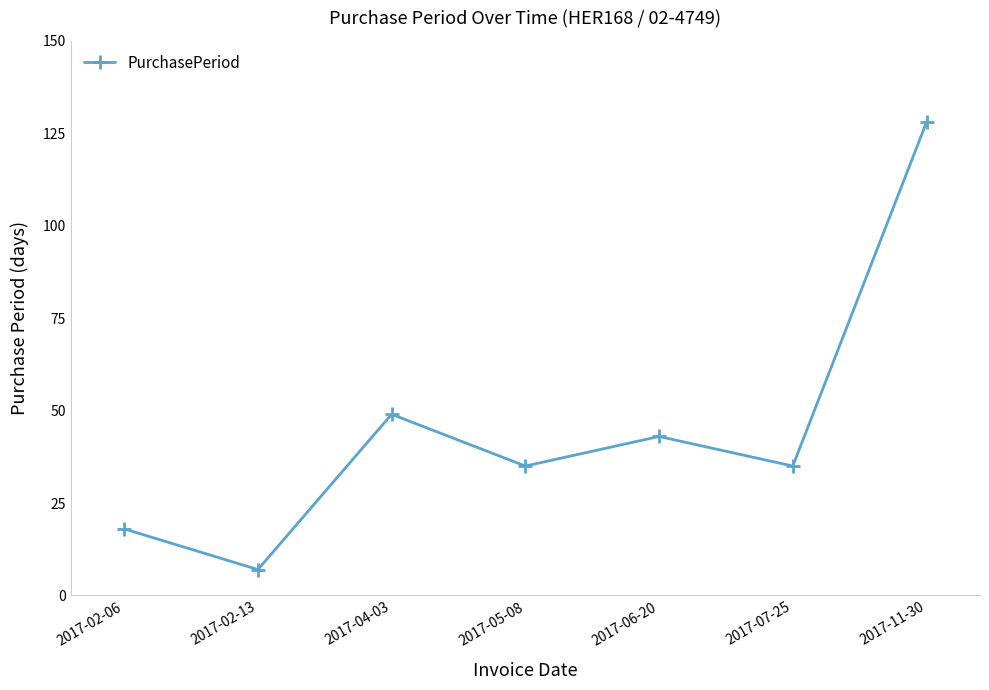

What is the greatest value displayed?

128